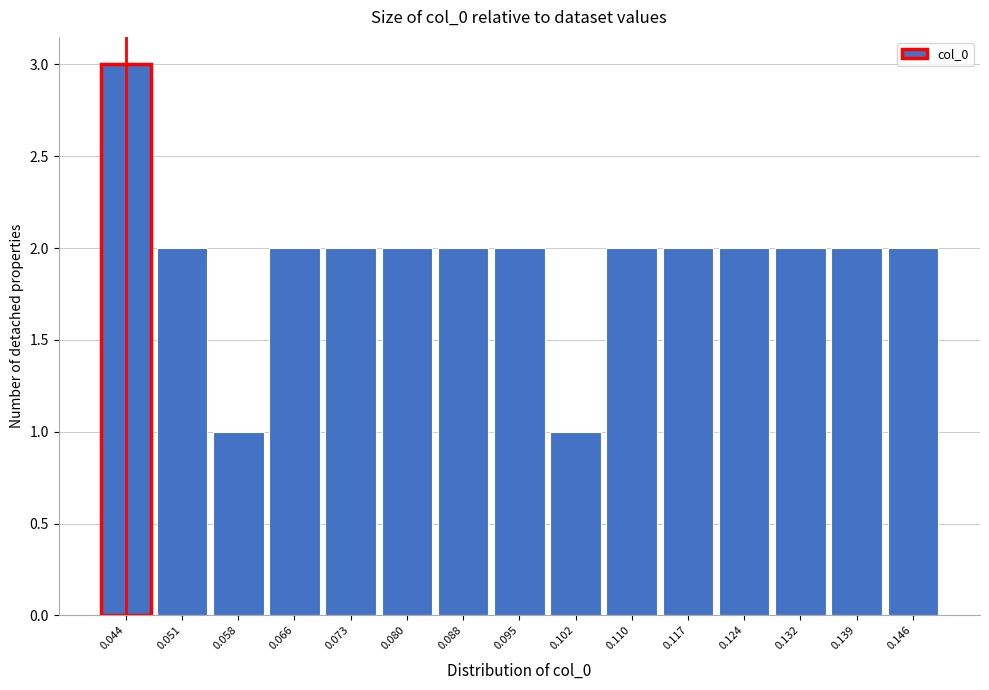

Over which range of the x-axis is the bar tallest?

0.040 to 0.047